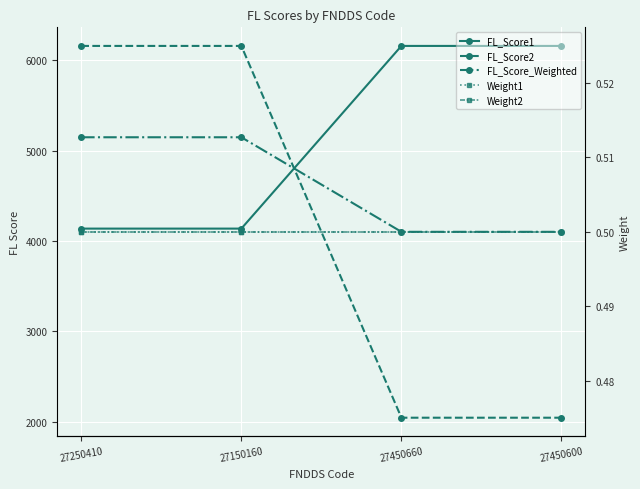

What is the difference between the maximum and minimum values in the FL_Score_Weighted series?

1046.5